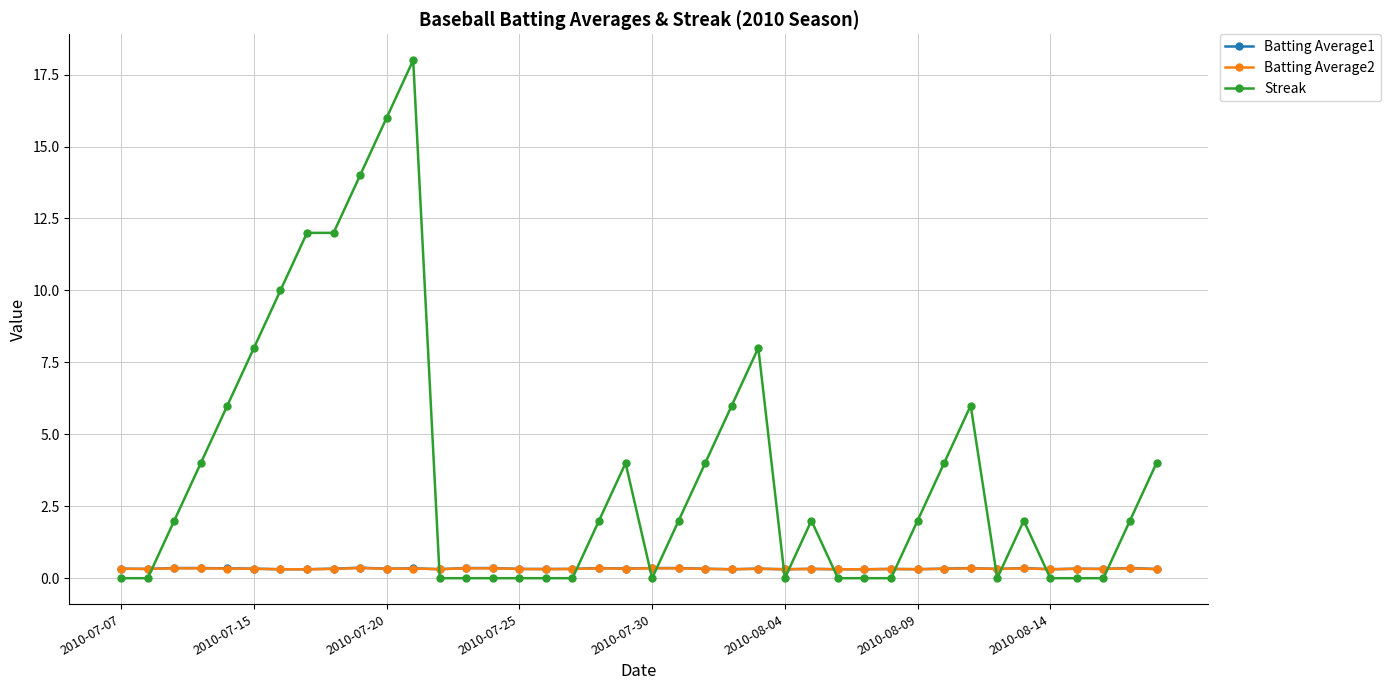

Which series has the largest total across all categories?

Streak